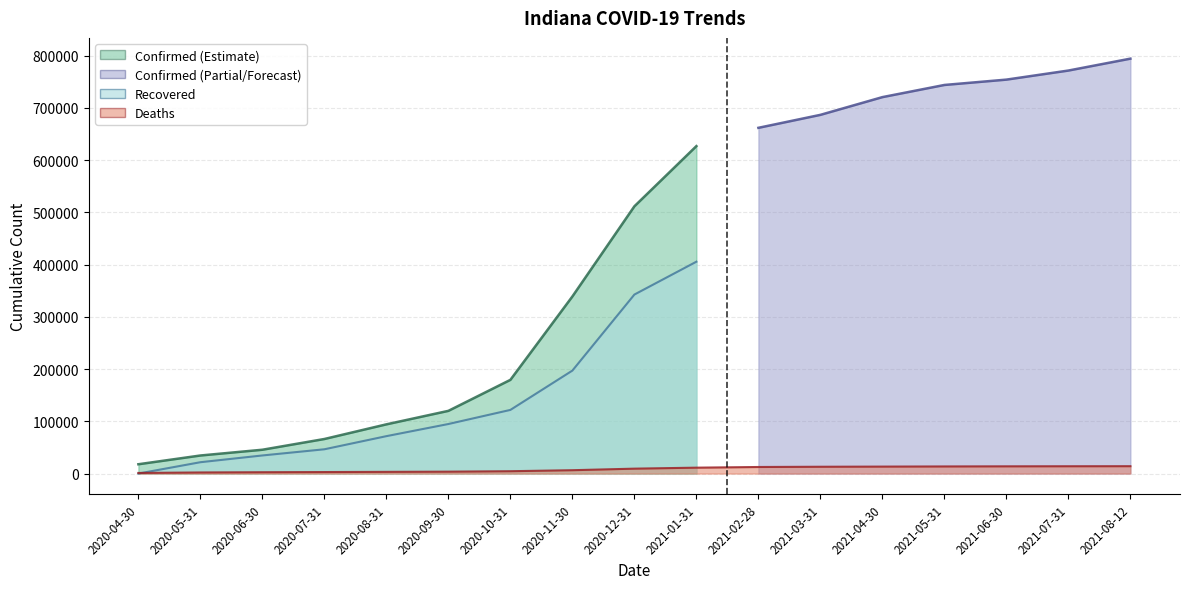

What is the difference between the maximum and minimum values in the Confirmed series?

776242